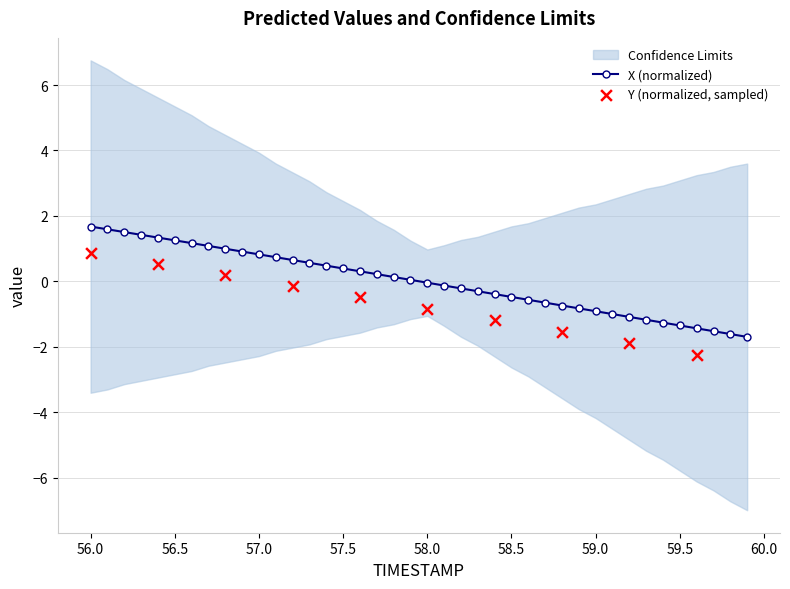

What is the change in value from 57.7 to 59.1?

-1.2